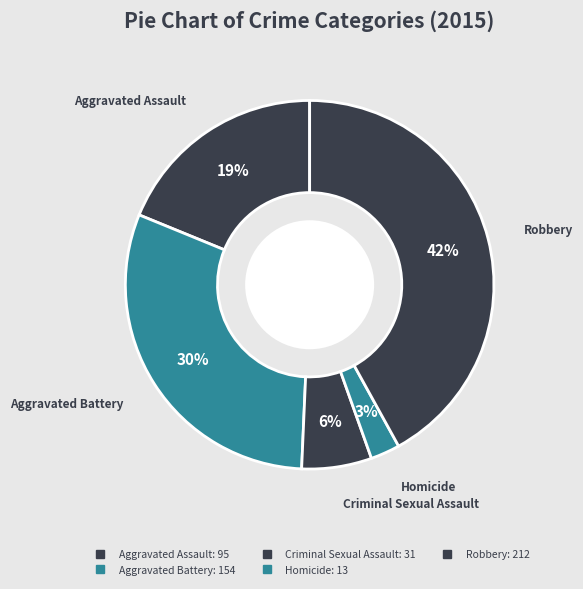

Is the sum of Robbery and Aggravated Assault greater than half?

Yes